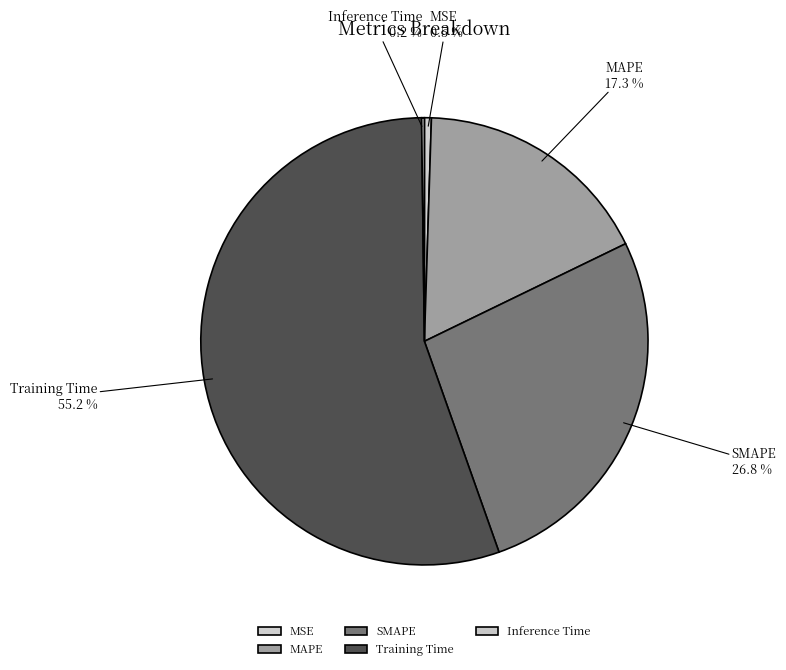

To the nearest percent, what is the combined percentage of Training Time and MSE?

56%